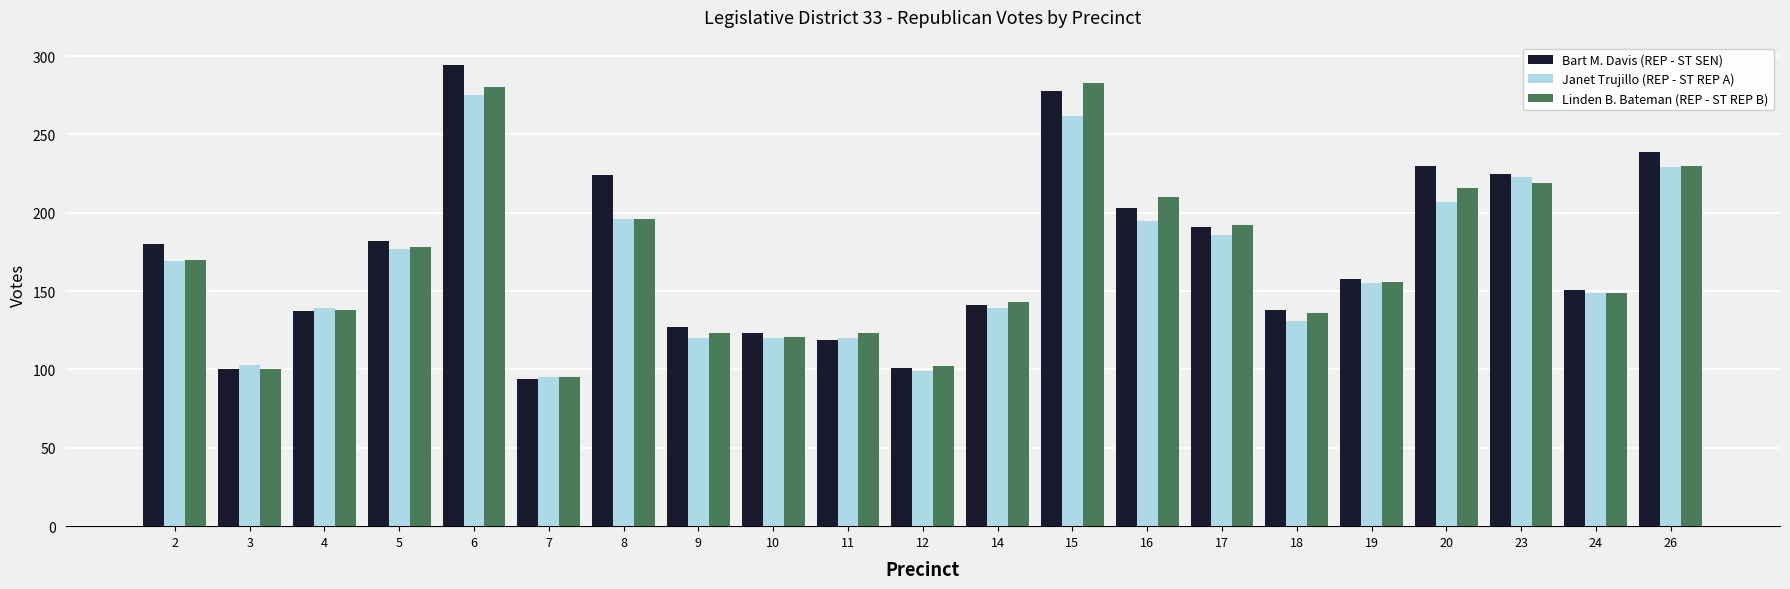

Rank the series by their average value, from highest to lowest.

Bart M. Davis (REP - ST SEN), Linden B. Bateman (REP - ST REP B), Janet Trujillo (REP - ST REP A)